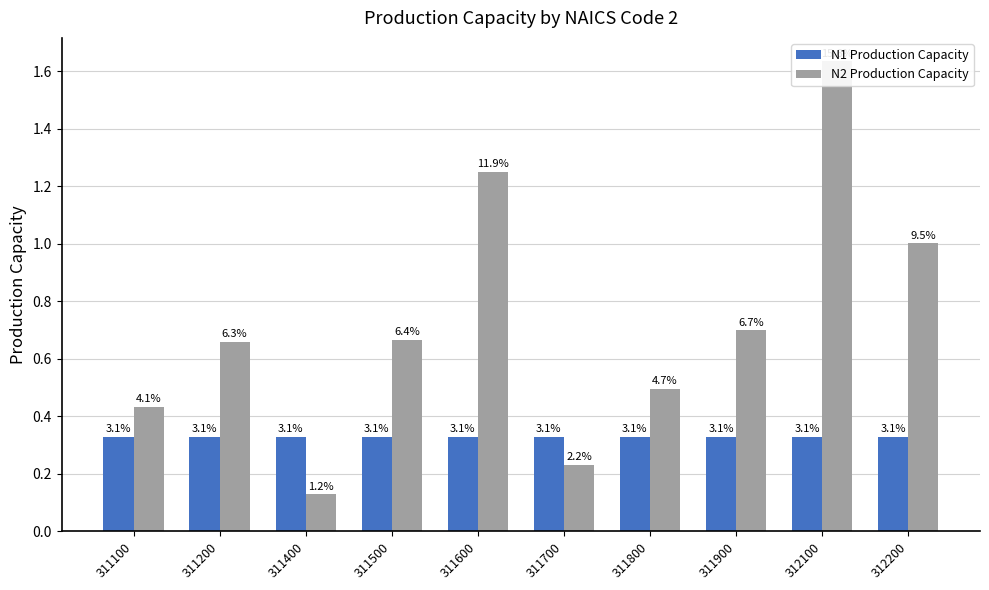

Reading left to right, what are all the values shown in this chart?

N1 Production Capacity: 311100=0.3	311200=0.3	311400=0.3	311500=0.3	311600=0.3	311700=0.3	311800=0.3	311900=0.3	312100=0.3	312200=0.3
N2 Production Capacity: 311100=0.4	311200=0.7	311400=0.1	311500=0.7	311600=1.2	311700=0.2	311800=0.5	311900=0.7	312100=1.6	312200=1.0